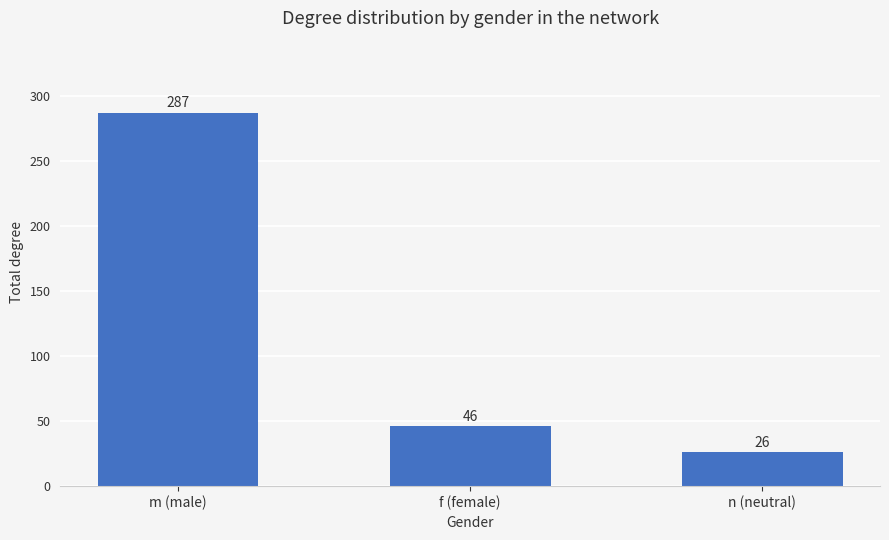

What is the difference between the second highest and minimum values?

20